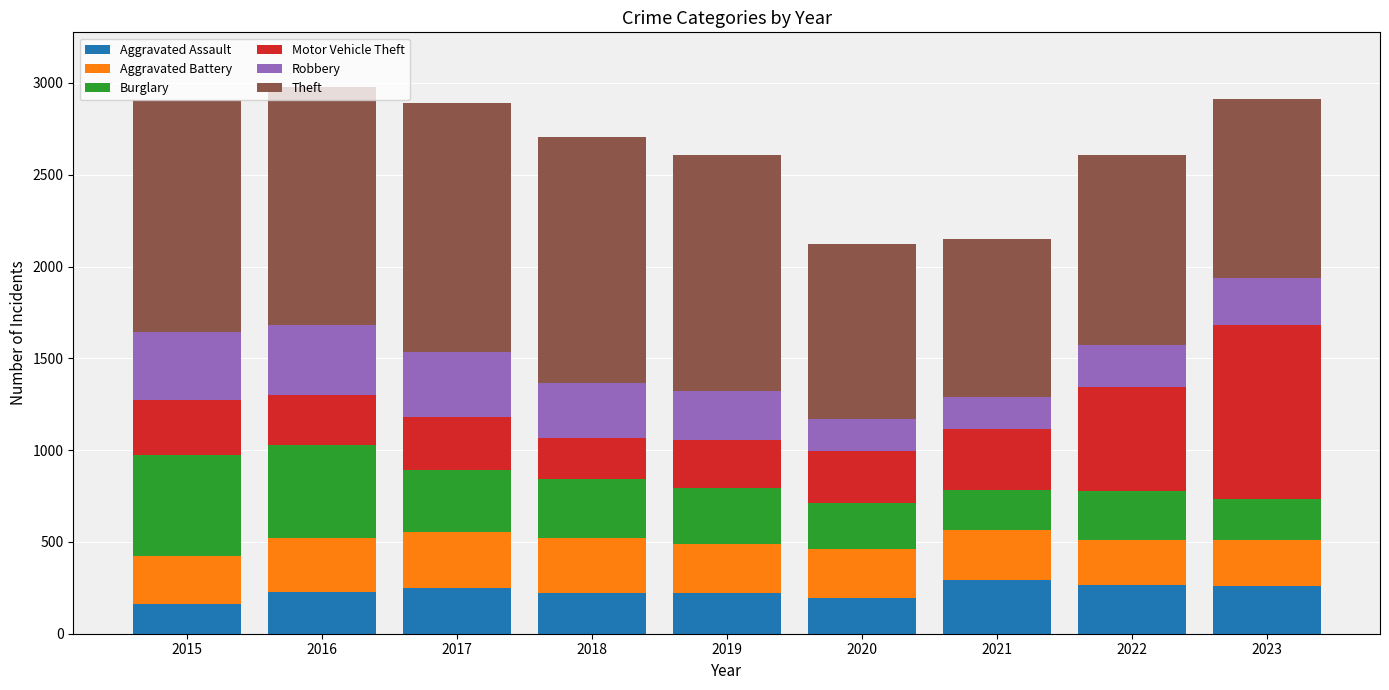

What is the total value across all series at 2022?

2605